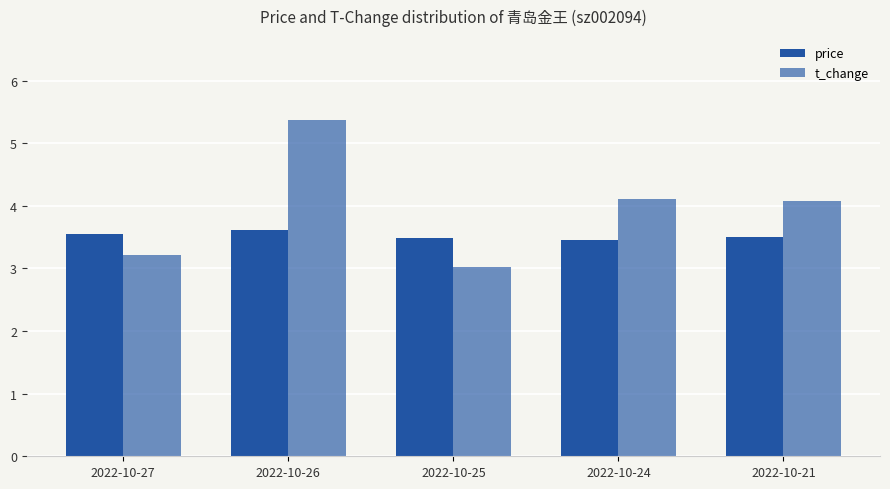

How many data points in t_change are less than 4?

2